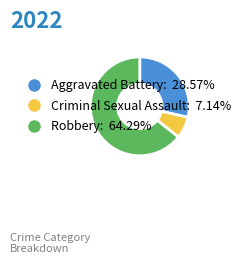

True or false: Robbery accounts for 58% of the total.

False